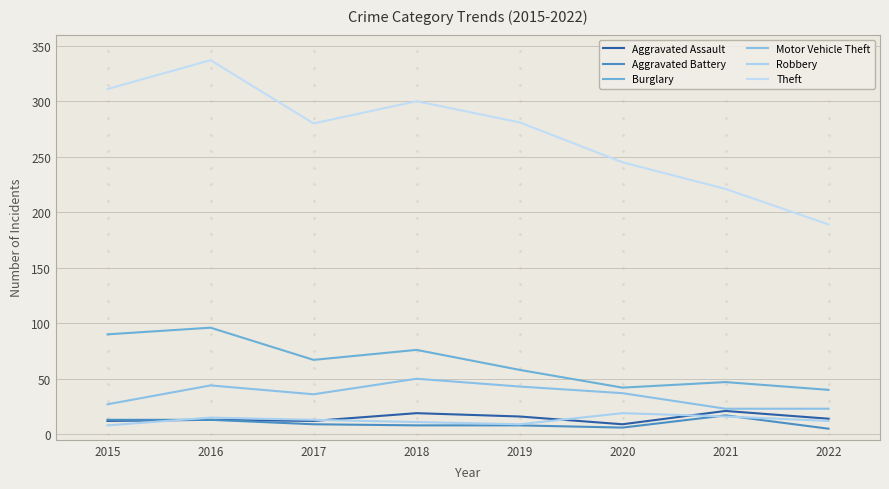

What are all the series names shown in the legend?

Aggravated Assault, Aggravated Battery, Burglary, Motor Vehicle Theft, Robbery, Theft